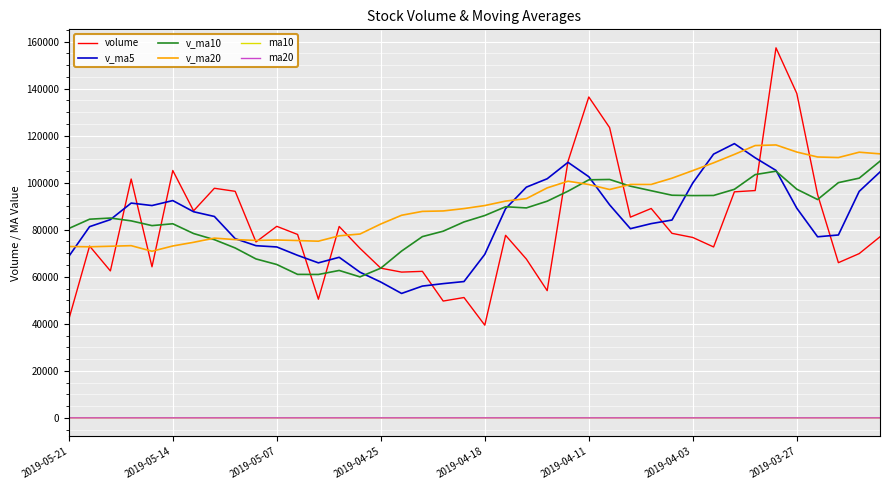

What is the greatest value displayed?

157315.8